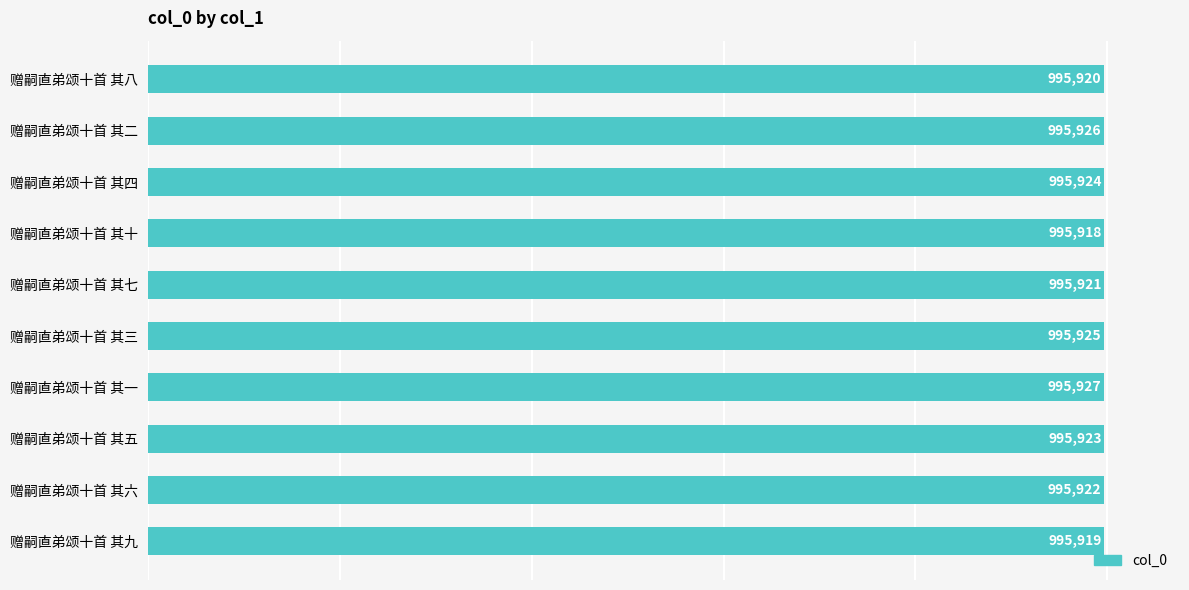

What is the greatest value displayed?

995927